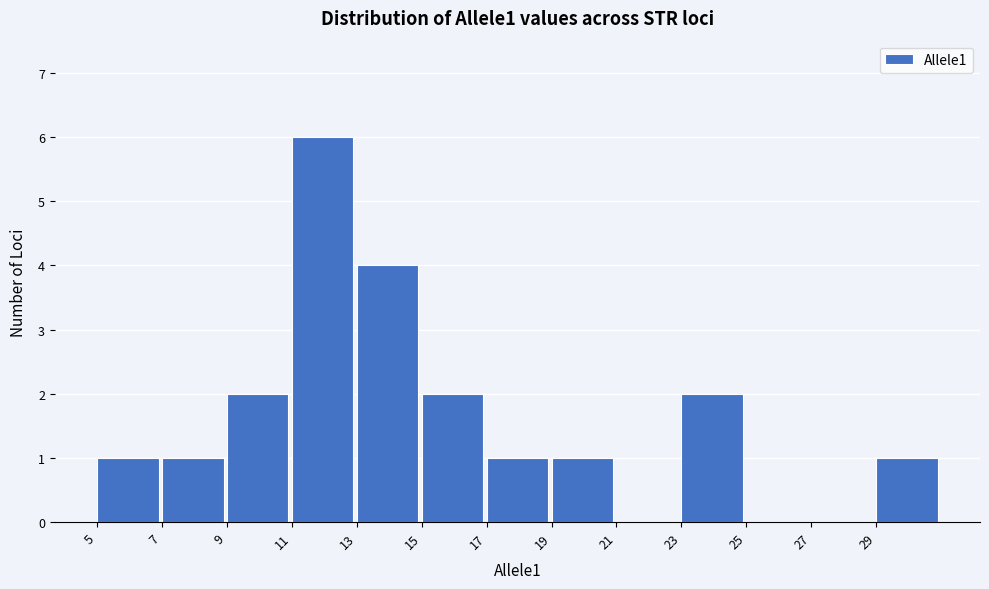

How tall is the bar that spans 17 to 19 on the x-axis? The values are not printed on the chart, so give them approximately, as read against the axis.

1